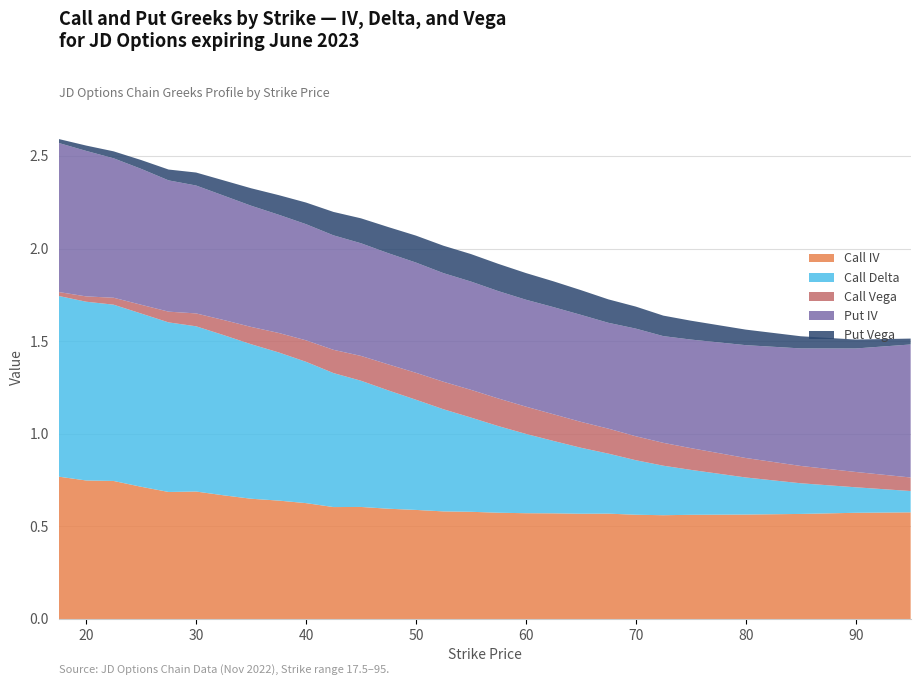

Reading left to right, transcribe all the data shown in this chart.

Call IV: 17.5=0.8	20.0=0.7	22.5=0.7	25.0=0.7	27.5=0.7	30.0=0.7	32.5=0.7	35.0=0.6	37.5=0.6	40.0=0.6	42.5=0.6	45.0=0.6	47.5=0.6	50.0=0.6	52.5=0.6	55.0=0.6	57.5=0.6	60.0=0.6	62.5=0.6	65.0=0.6	67.5=0.6	70.0=0.6	72.5=0.6	75.0=0.6	80.0=0.6	85.0=0.6	90.0=0.6	95.0=0.6
Call Delta: 17.5=1.0	20.0=1.0	22.5=1.0	25.0=0.9	27.5=0.9	30.0=0.9	32.5=0.9	35.0=0.8	37.5=0.8	40.0=0.8	42.5=0.7	45.0=0.7	47.5=0.6	50.0=0.6	52.5=0.6	55.0=0.5	57.5=0.5	60.0=0.4	62.5=0.4	65.0=0.4	67.5=0.3	70.0=0.3	72.5=0.3	75.0=0.2	80.0=0.2	85.0=0.2	90.0=0.1	95.0=0.1
Call Vega: 17.5=0.0	20.0=0.0	22.5=0.0	25.0=0.0	27.5=0.1	30.0=0.1	32.5=0.1	35.0=0.1	37.5=0.1	40.0=0.1	42.5=0.1	45.0=0.1	47.5=0.1	50.0=0.1	52.5=0.1	55.0=0.1	57.5=0.1	60.0=0.1	62.5=0.1	65.0=0.1	67.5=0.1	70.0=0.1	72.5=0.1	75.0=0.1	80.0=0.1	85.0=0.1	90.0=0.1	95.0=0.1
Put IV: 17.5=0.8	20.0=0.8	22.5=0.8	25.0=0.7	27.5=0.7	30.0=0.7	32.5=0.7	35.0=0.7	37.5=0.6	40.0=0.6	42.5=0.6	45.0=0.6	47.5=0.6	50.0=0.6	52.5=0.6	55.0=0.6	57.5=0.6	60.0=0.6	62.5=0.6	65.0=0.6	67.5=0.6	70.0=0.6	72.5=0.6	75.0=0.6	80.0=0.6	85.0=0.6	90.0=0.7	95.0=0.7
Put Vega: 17.5=0.0	20.0=0.0	22.5=0.0	25.0=0.0	27.5=0.1	30.0=0.1	32.5=0.1	35.0=0.1	37.5=0.1	40.0=0.1	42.5=0.1	45.0=0.1	47.5=0.1	50.0=0.1	52.5=0.1	55.0=0.1	57.5=0.1	60.0=0.1	62.5=0.1	65.0=0.1	67.5=0.1	70.0=0.1	72.5=0.1	75.0=0.1	80.0=0.1	85.0=0.1	90.0=0.0	95.0=0.0